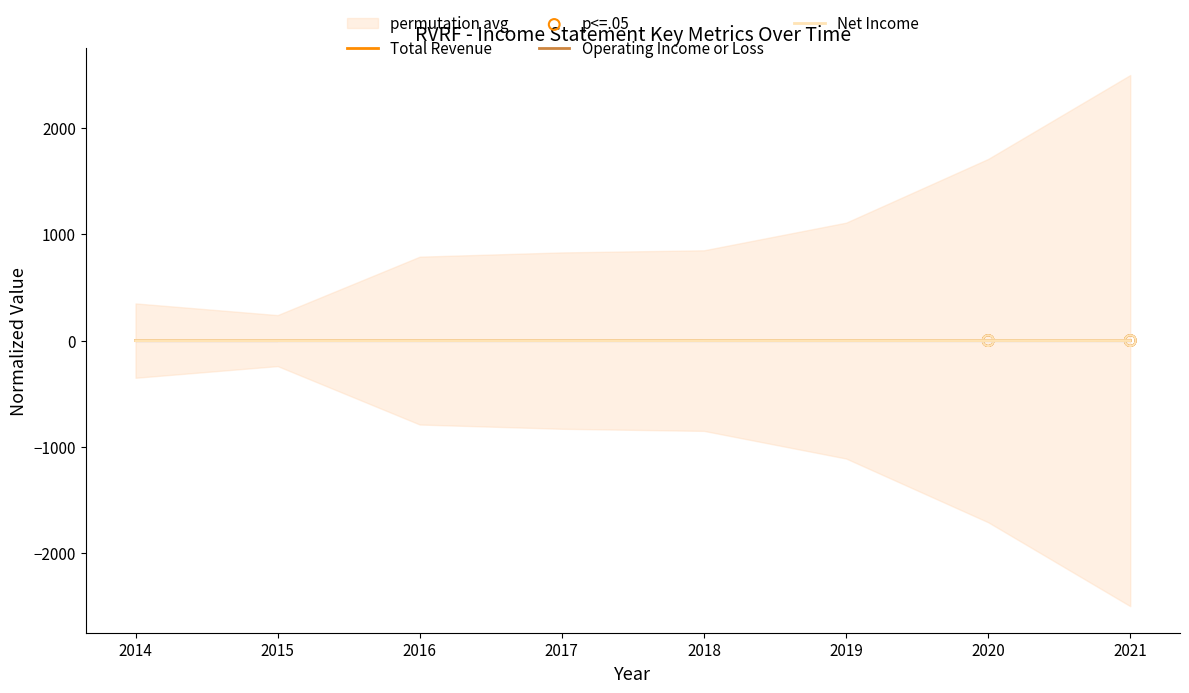

At how many categories does at least one series exceed 0?

3